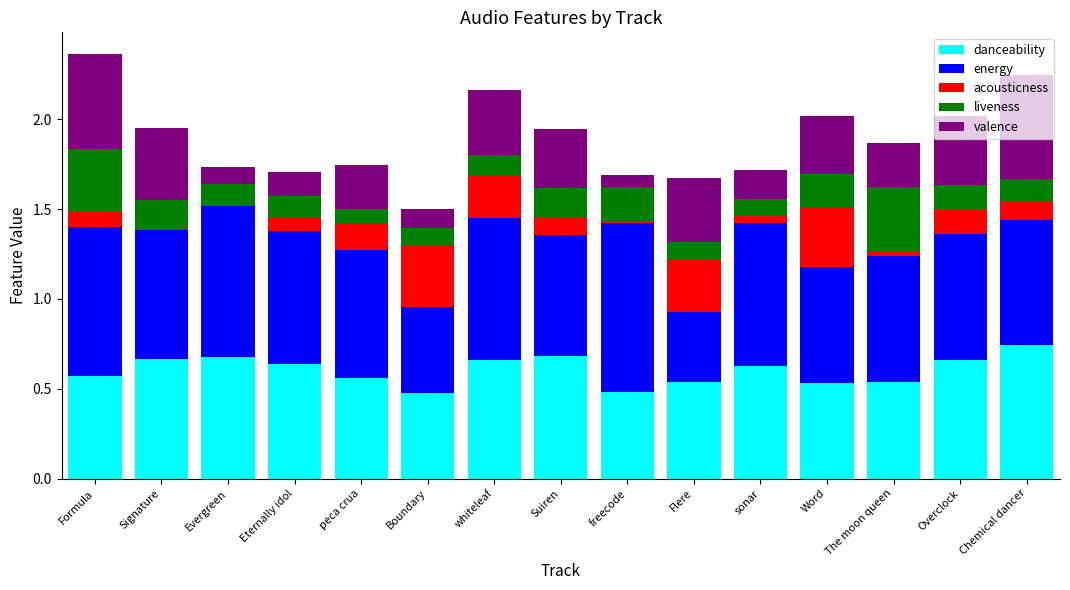

Does the chart contain stacked bars?

Yes